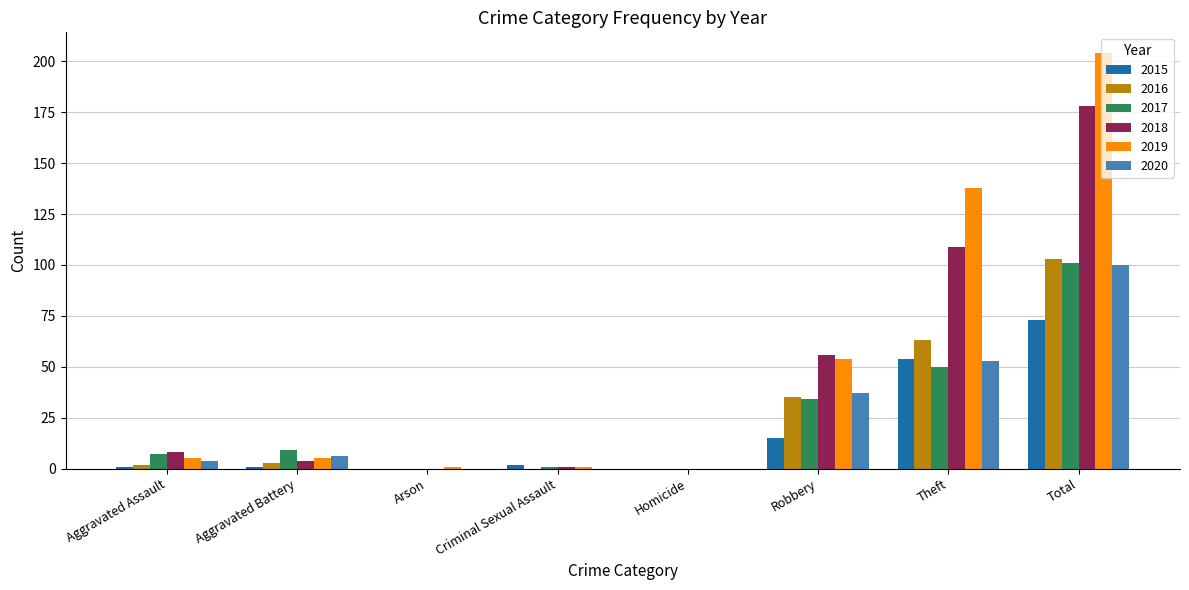

What is the average value of the 2020 series?

25